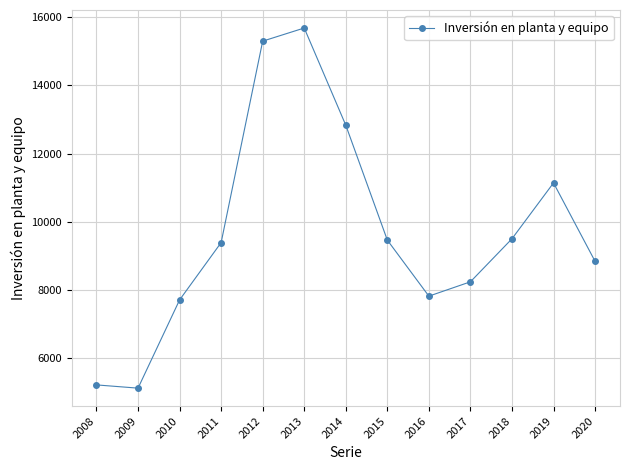

What value does the data have at 2009, to the nearest 10?

5110